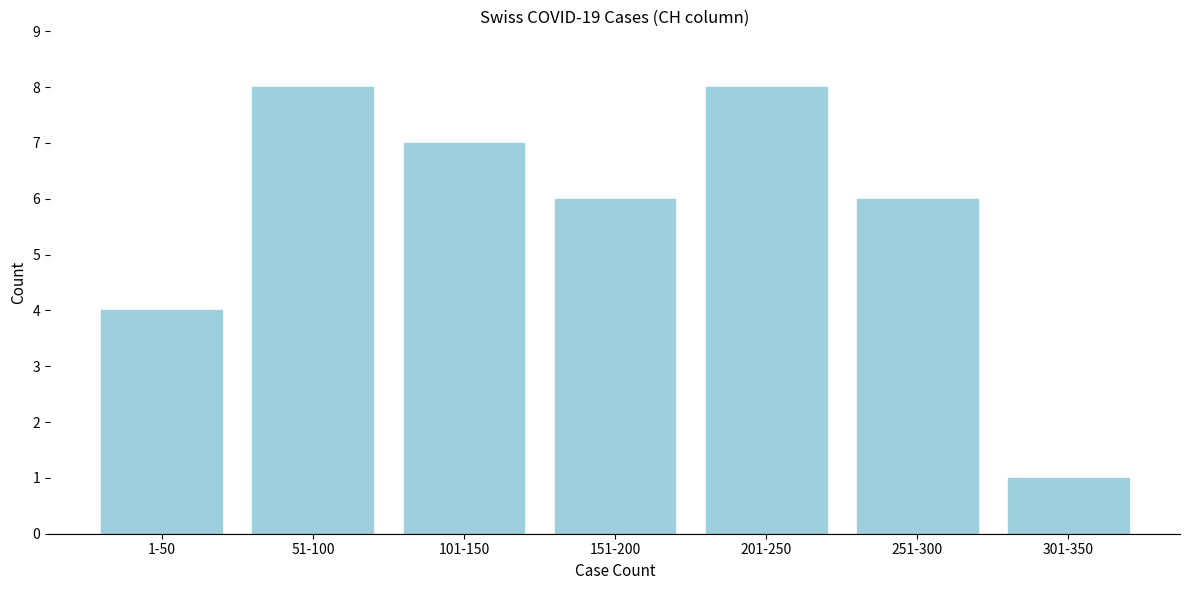

Reading left to right, what are all the values shown in this chart?

1-50=4	51-100=8	101-150=7	151-200=6	201-250=8	251-300=6	301-350=1